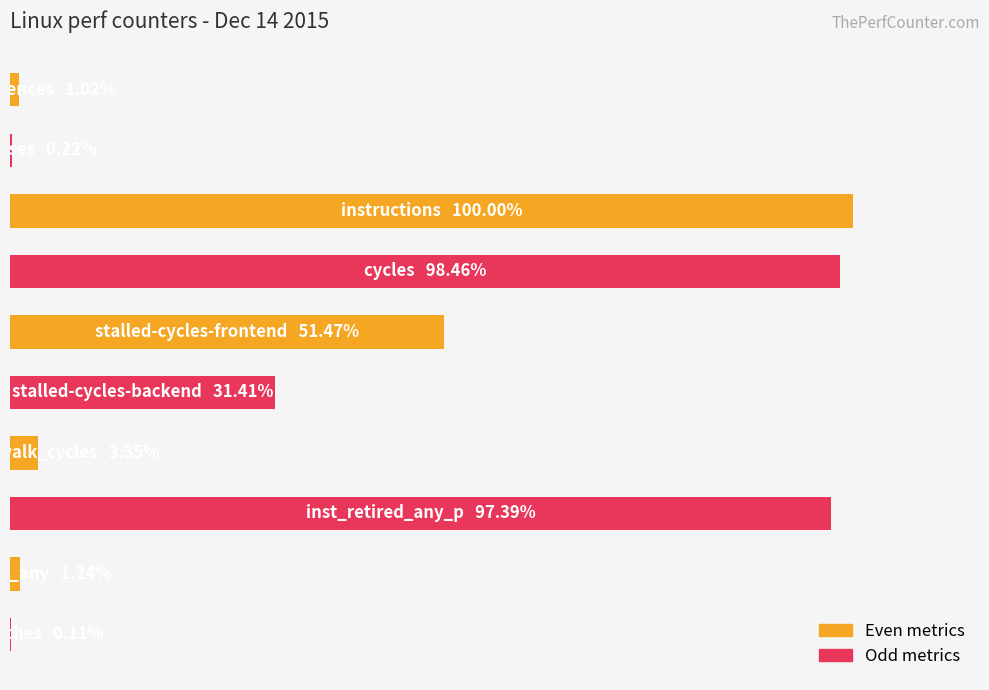

At which category does the chart reach its minimum across all series?

9